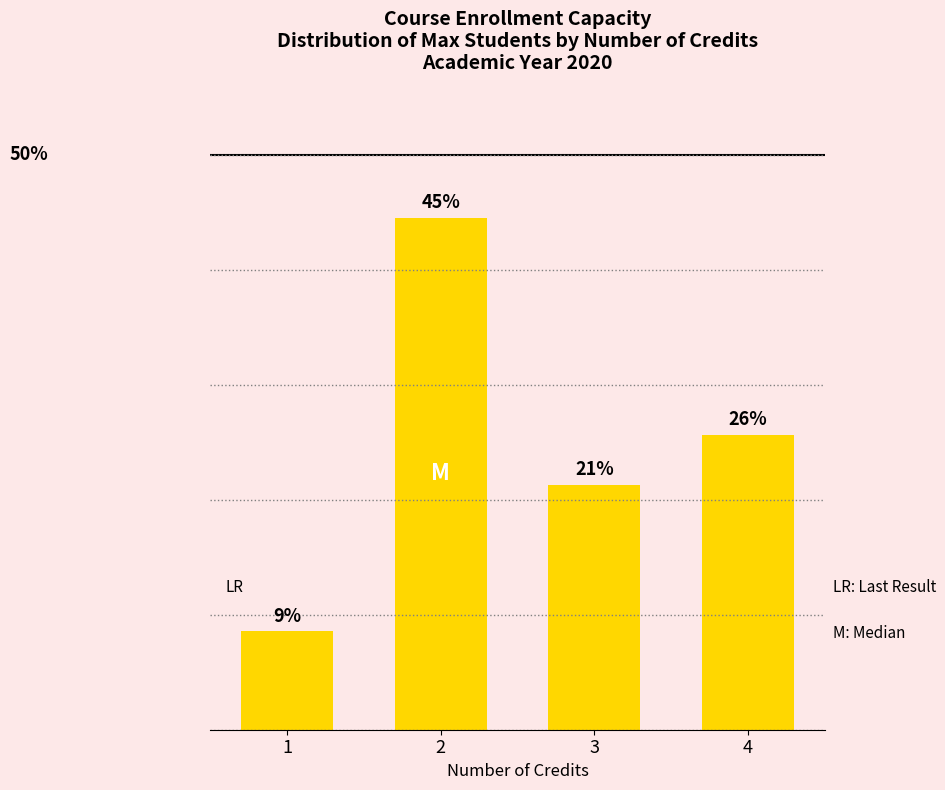

Are the bars horizontal?

No